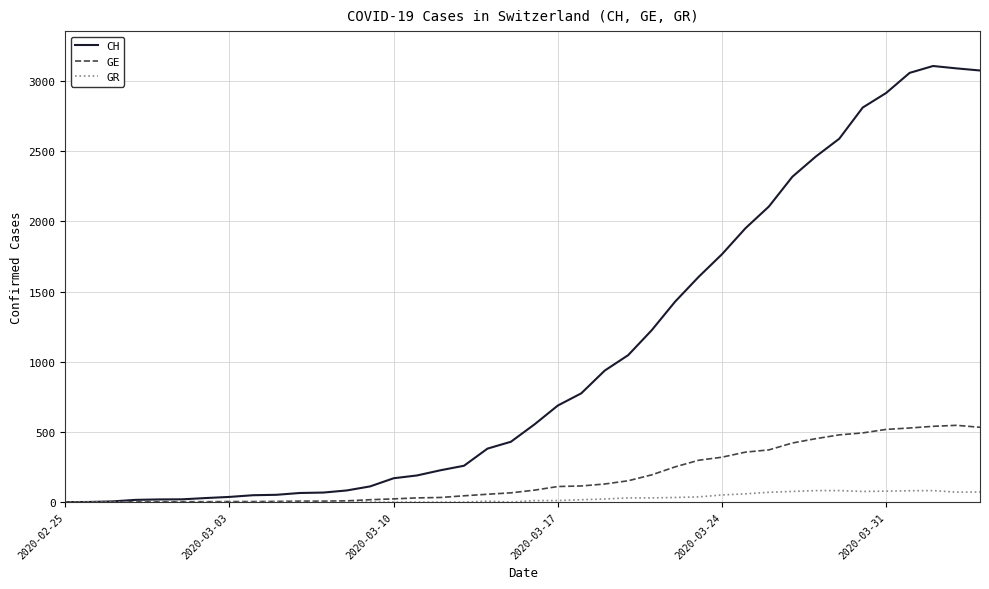

Which series has the widest spread of values?

CH